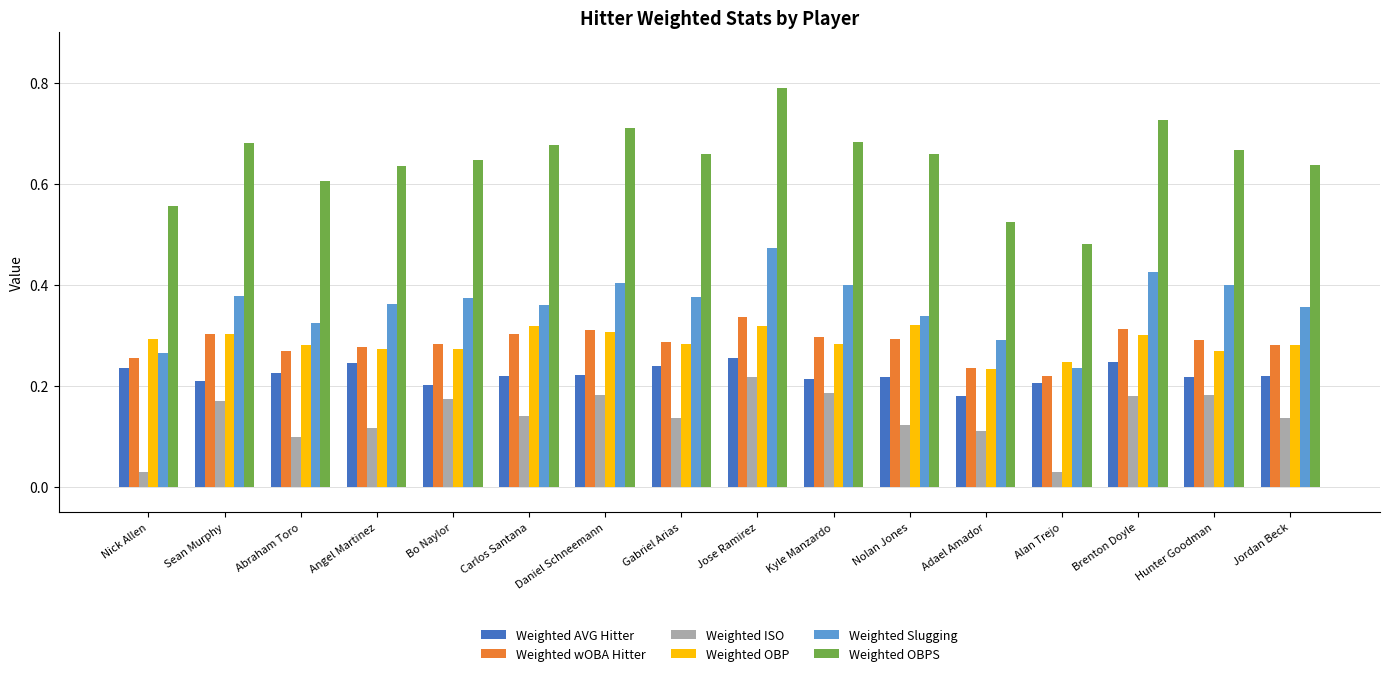

What is the greatest value displayed?

0.8